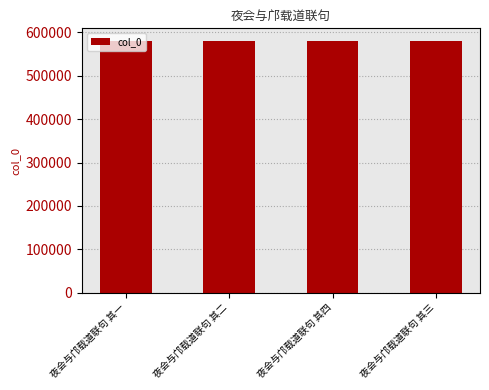

What value does the data have at 夜会与邝载道联句 其一?

580193